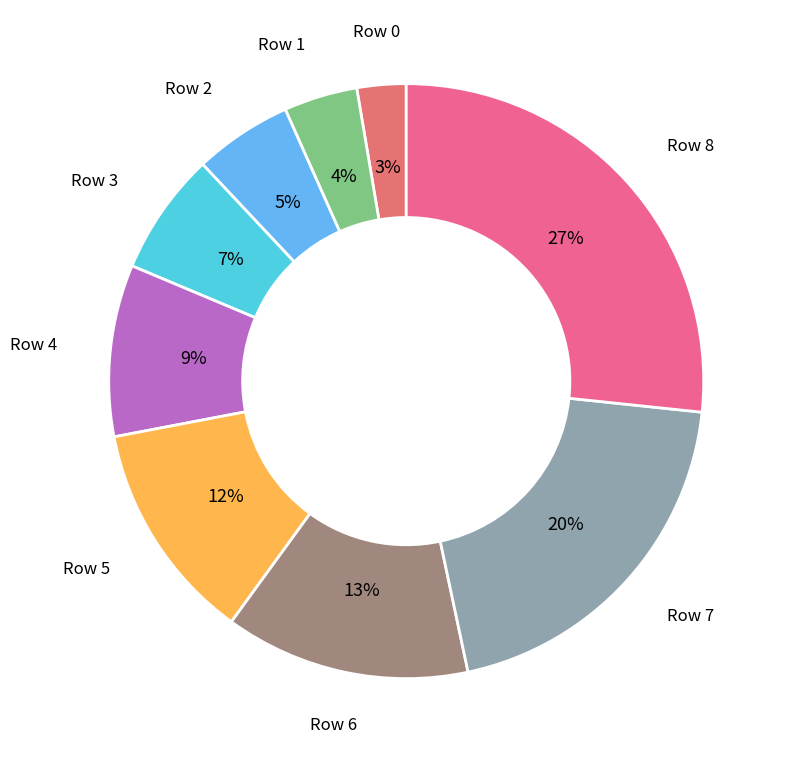

Is the sum of Row 7 and Row 1 greater than half?

No